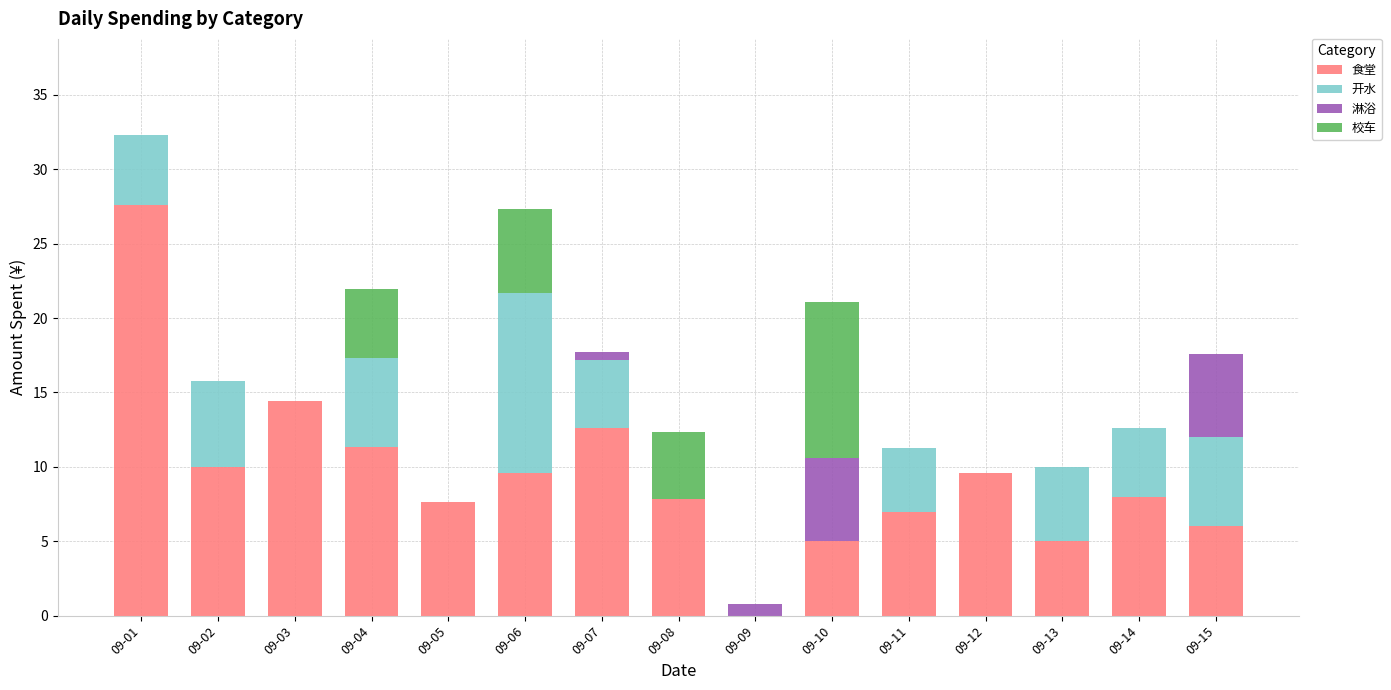

Where is 食堂 nearest to the value 13?

09-07